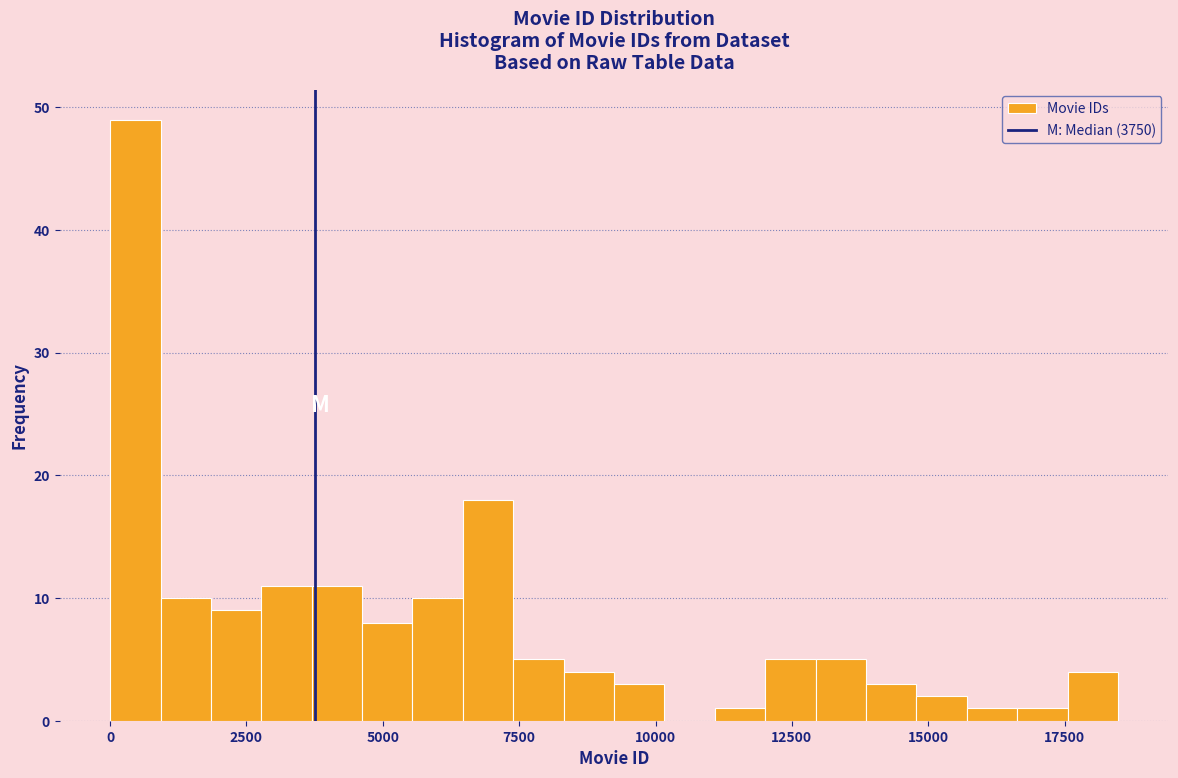

Read against the x-axis, roughly where is the centre of the tallest bar?

500